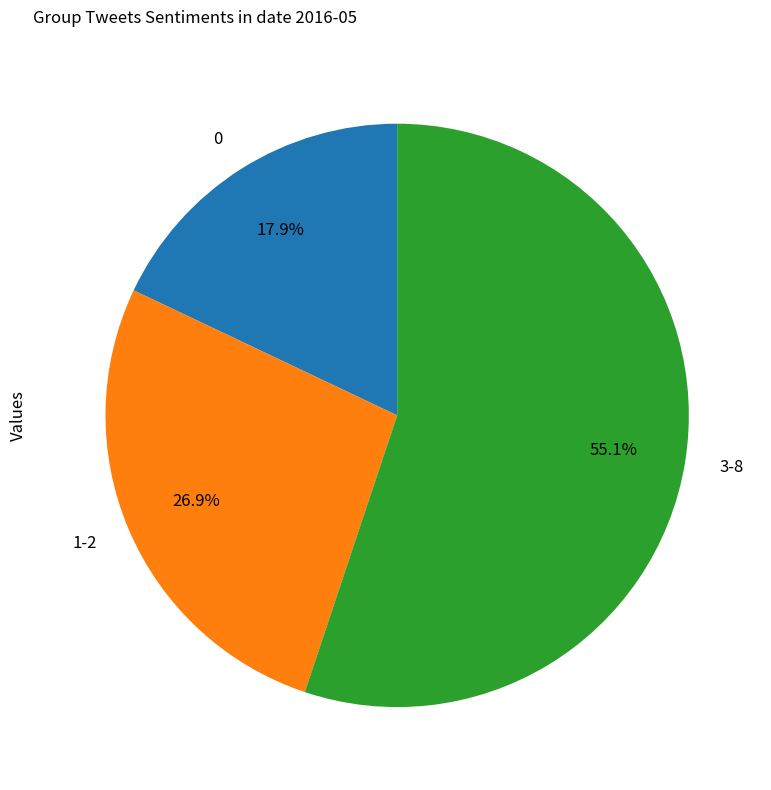

To the nearest percent, what is the average slice percentage?

33%